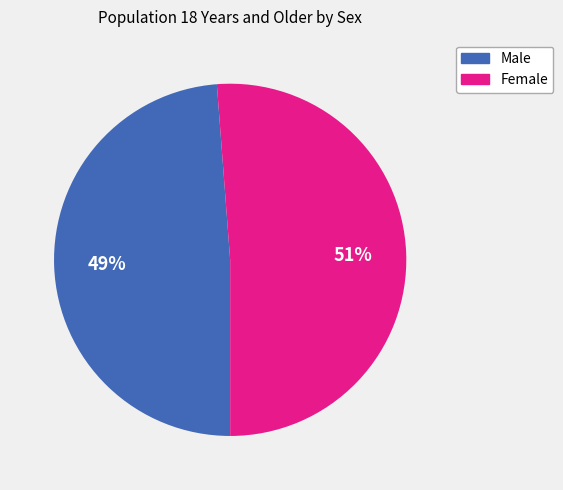

Does Female account for over 50% of the chart?

Yes